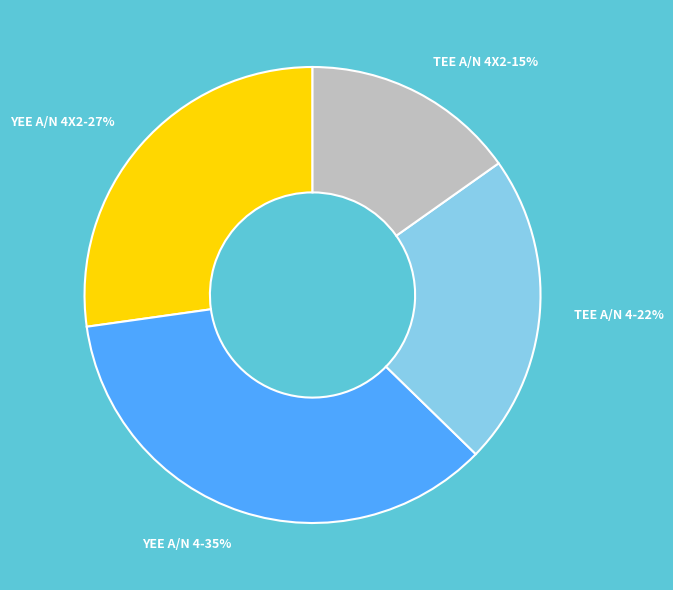

To the nearest percent, what percentage of the pie is TEE A/N 4X2?

15%